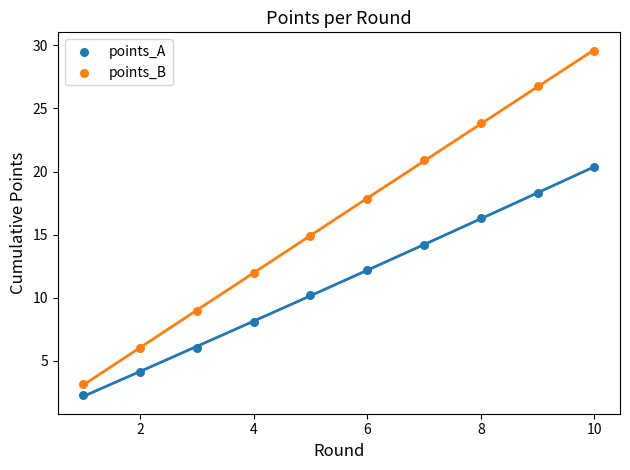

What are all the series names shown in the legend?

points_A, points_B